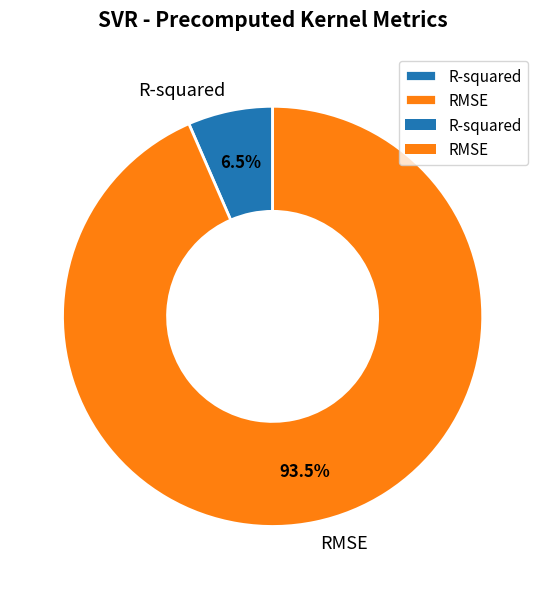

Is it true that R-squared is 1% of the pie?

False